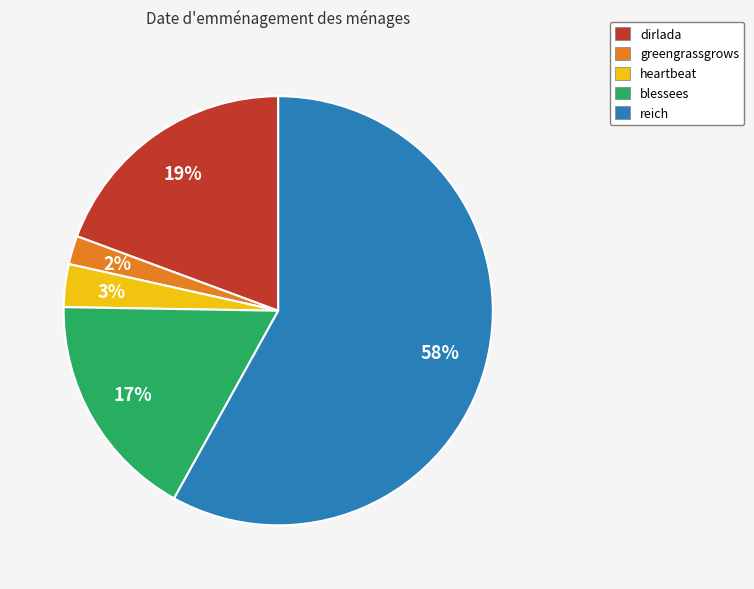

What is the largest slice in the pie chart?

reich